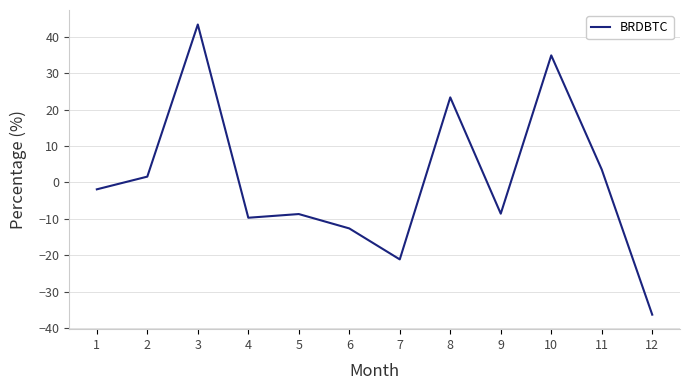

At which category does the data reach its first local valley?

4